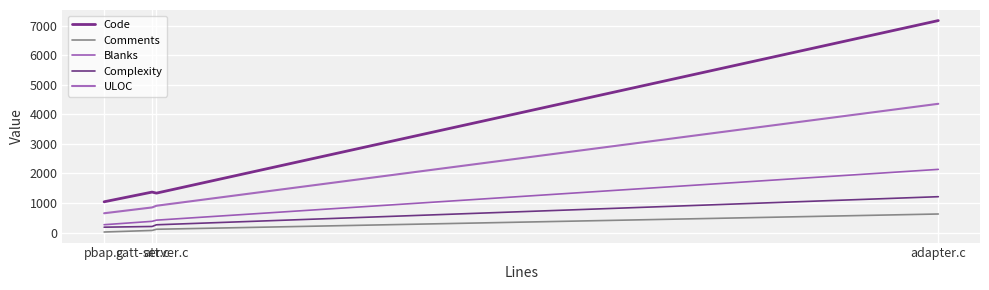

What is the difference between the maximum and minimum values in the Complexity series?

1031